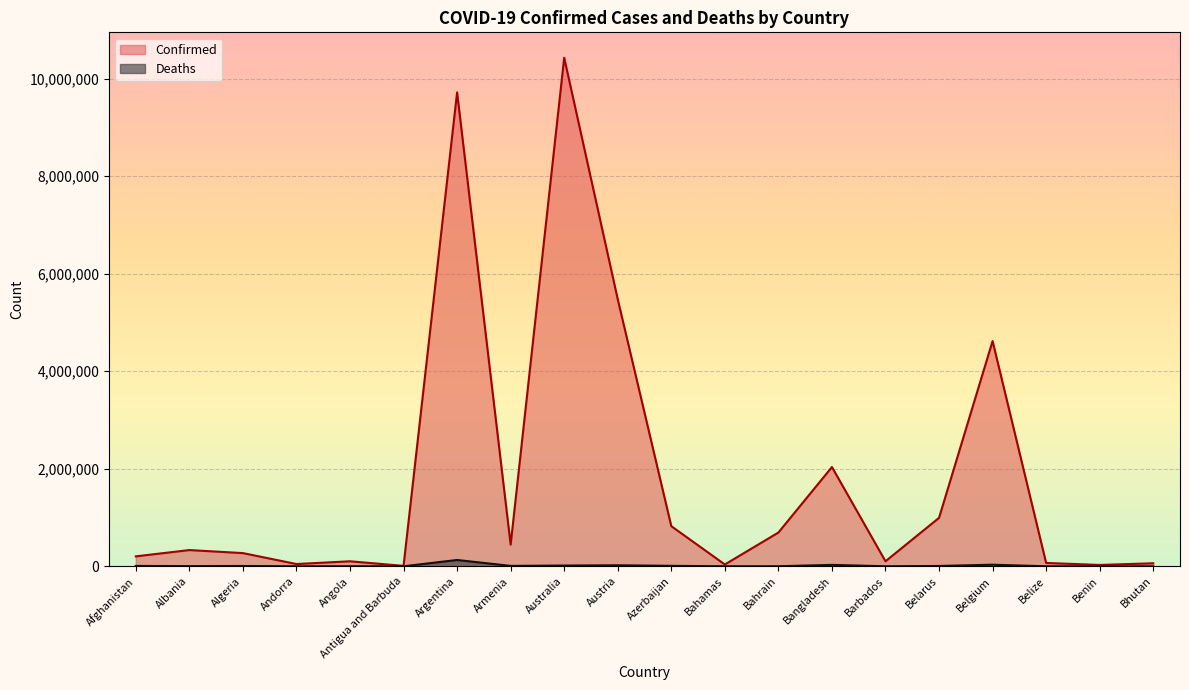

Which series has the largest total across all categories?

Confirmed